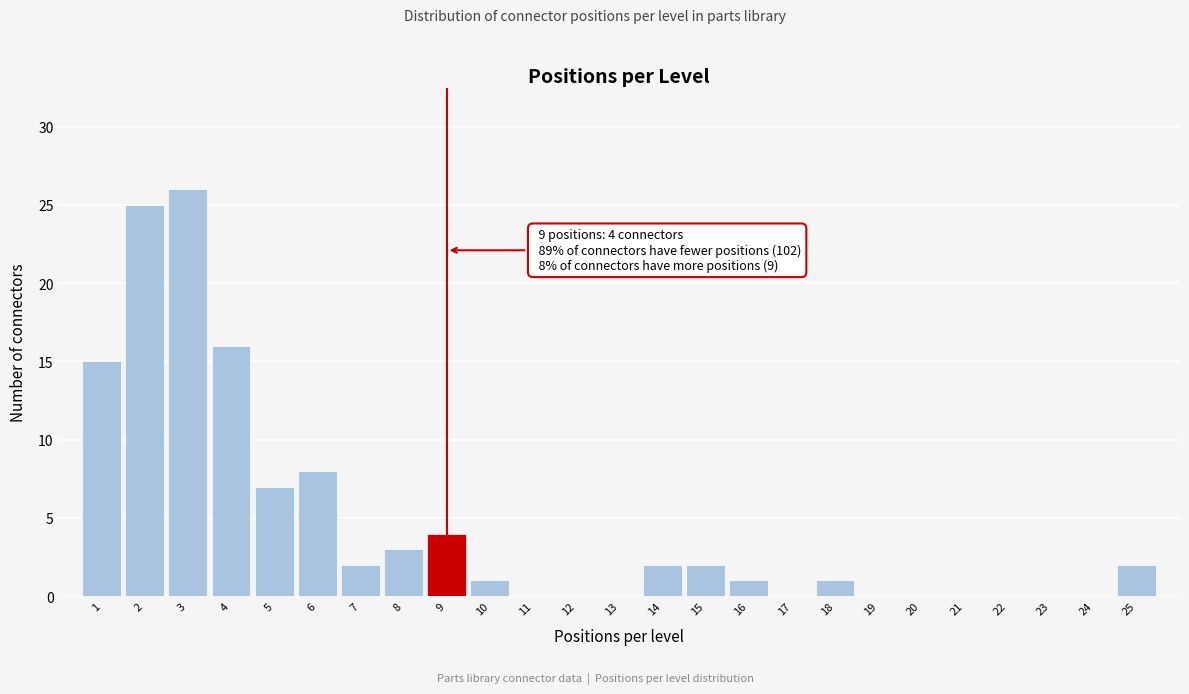

Which range on the x-axis has the tallest bar?

2.5 to 3.5